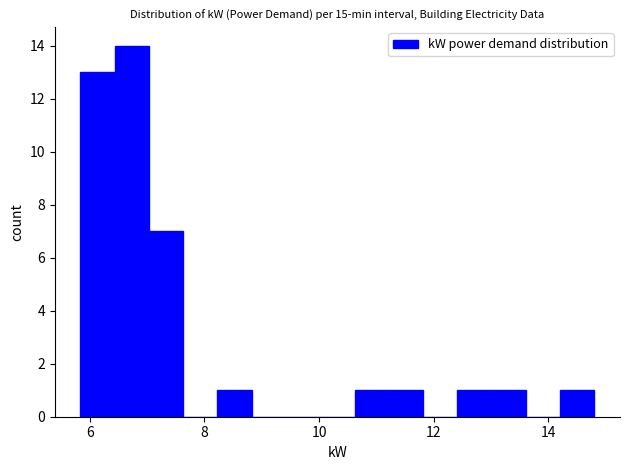

Read against the x-axis, roughly where is the centre of the tallest bar?

6.8